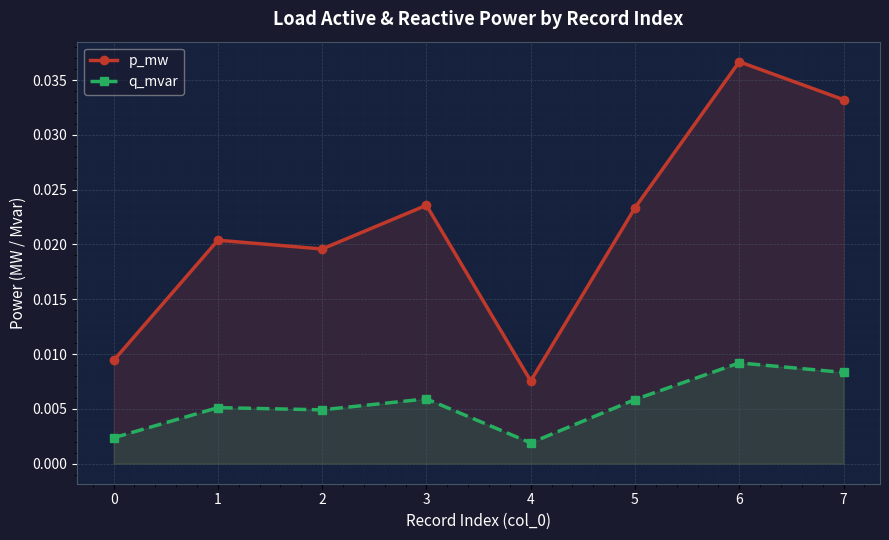

True or false: p_mw and q_mvar cross at least once.

False